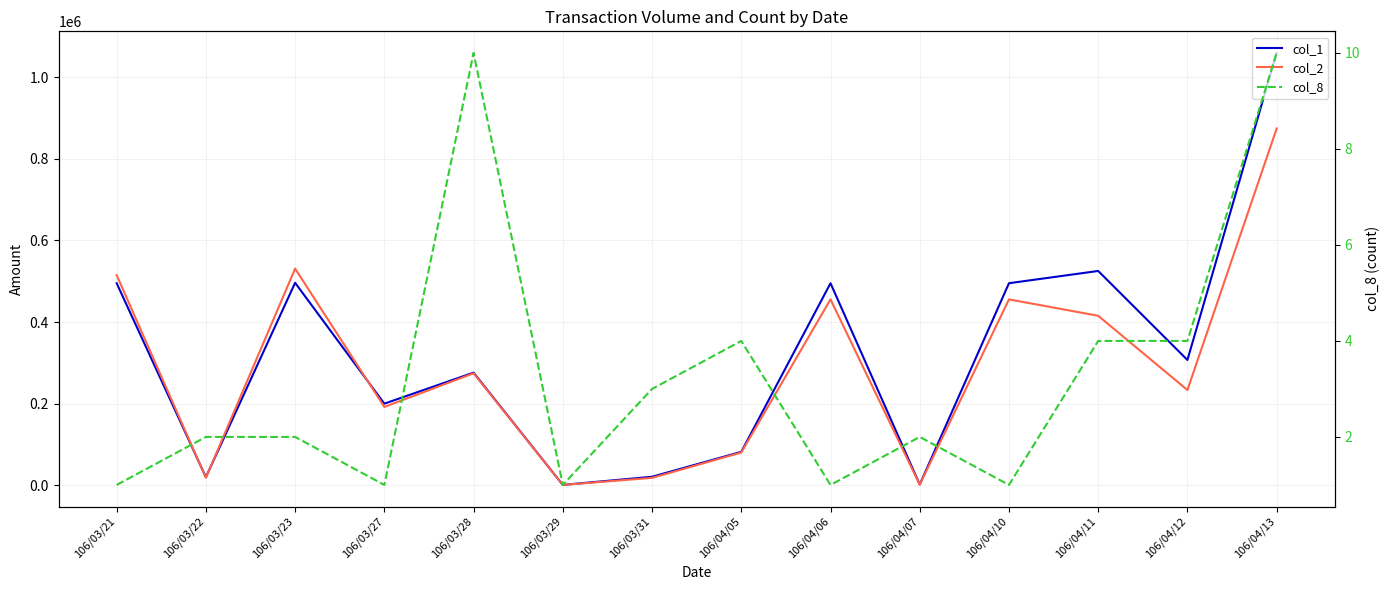

How many series are shown in this chart?

3